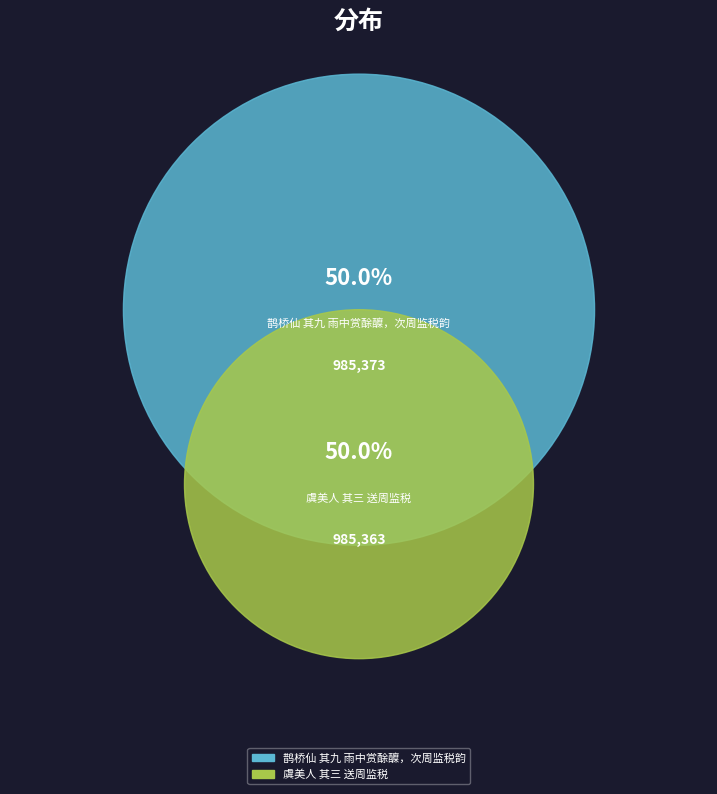

How many slices are in this pie chart?

2